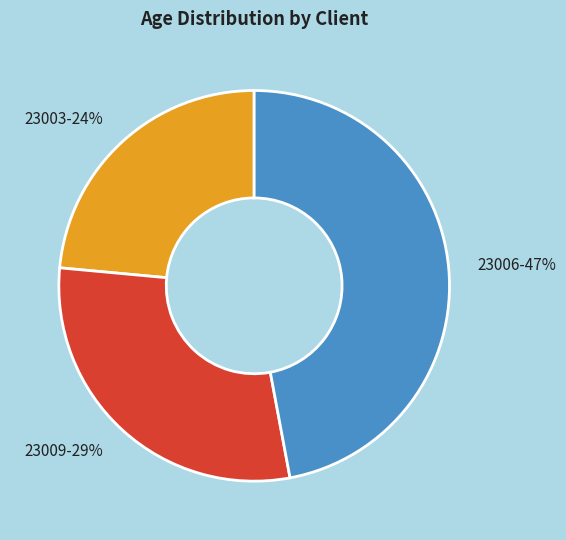

The 23003 slice represents 14% of the pie. True or false?

False